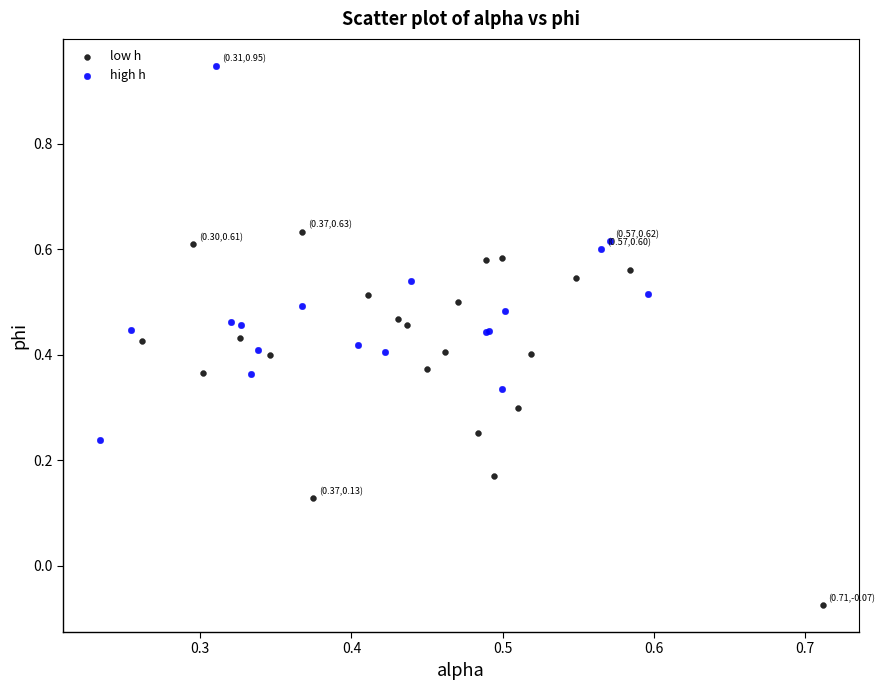

Which series reaches the minimum Y coordinate?

low h